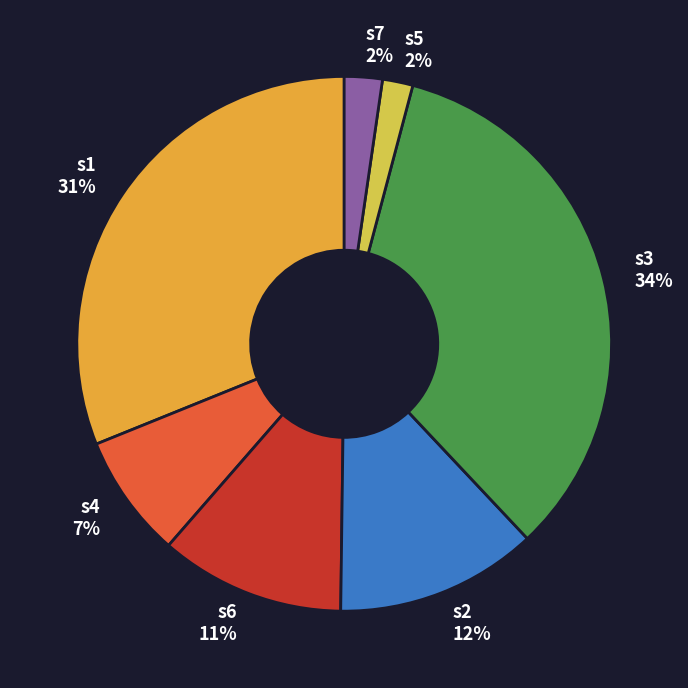

Between s2 12% and s7 2%, which is larger?

s2 12%